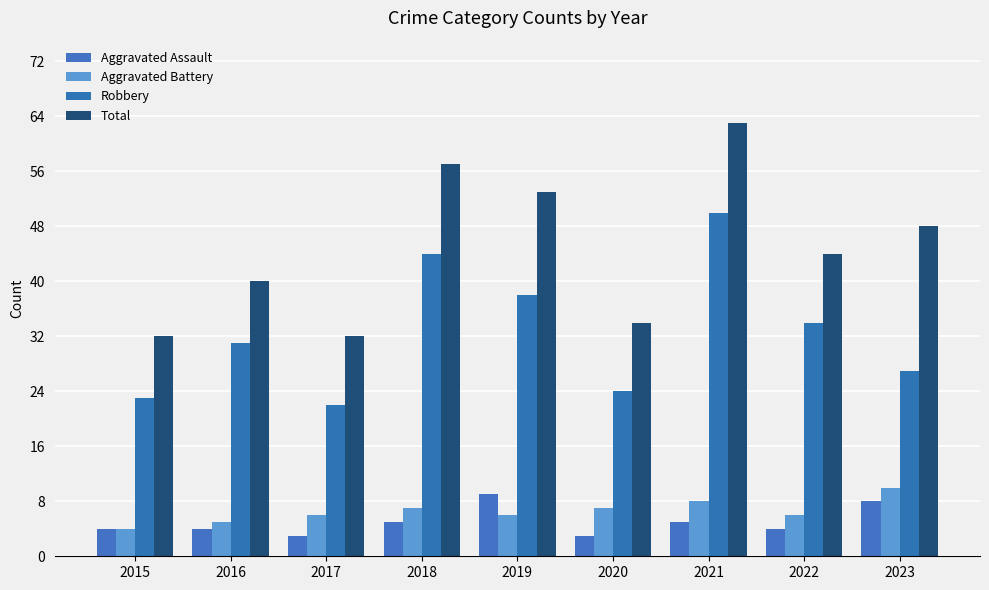

Are the bars horizontal?

No